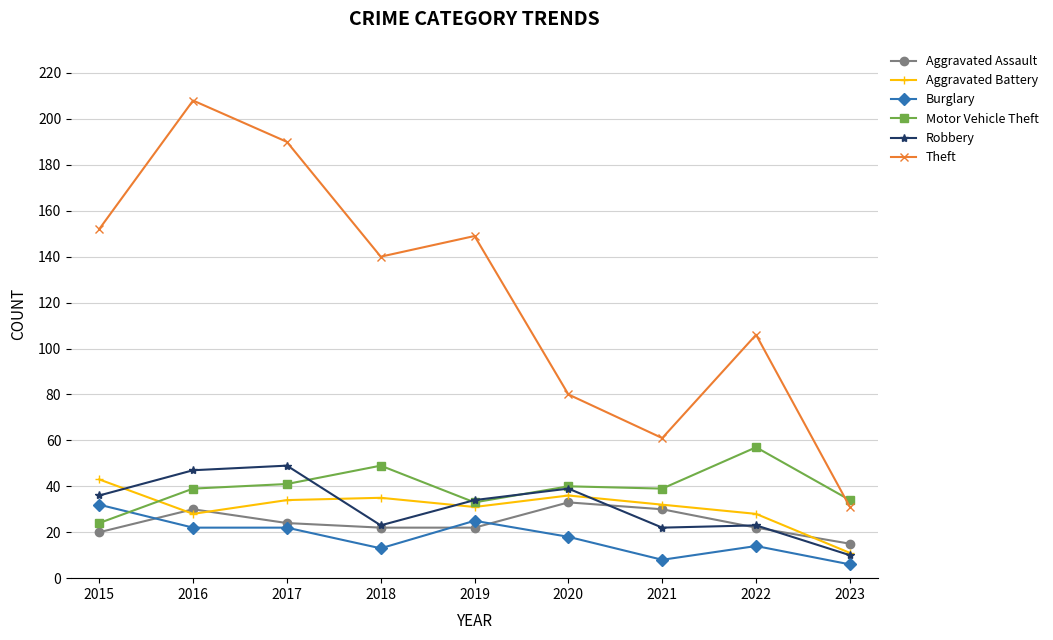

At how many categories does at least one series exceed 17?

9